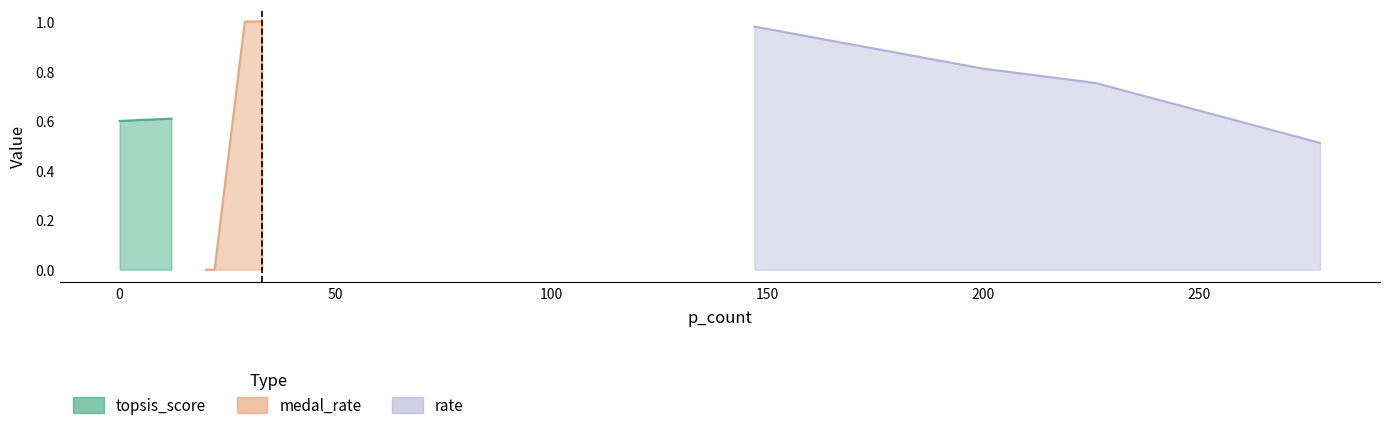

At which category is the sum across all series the highest?

33